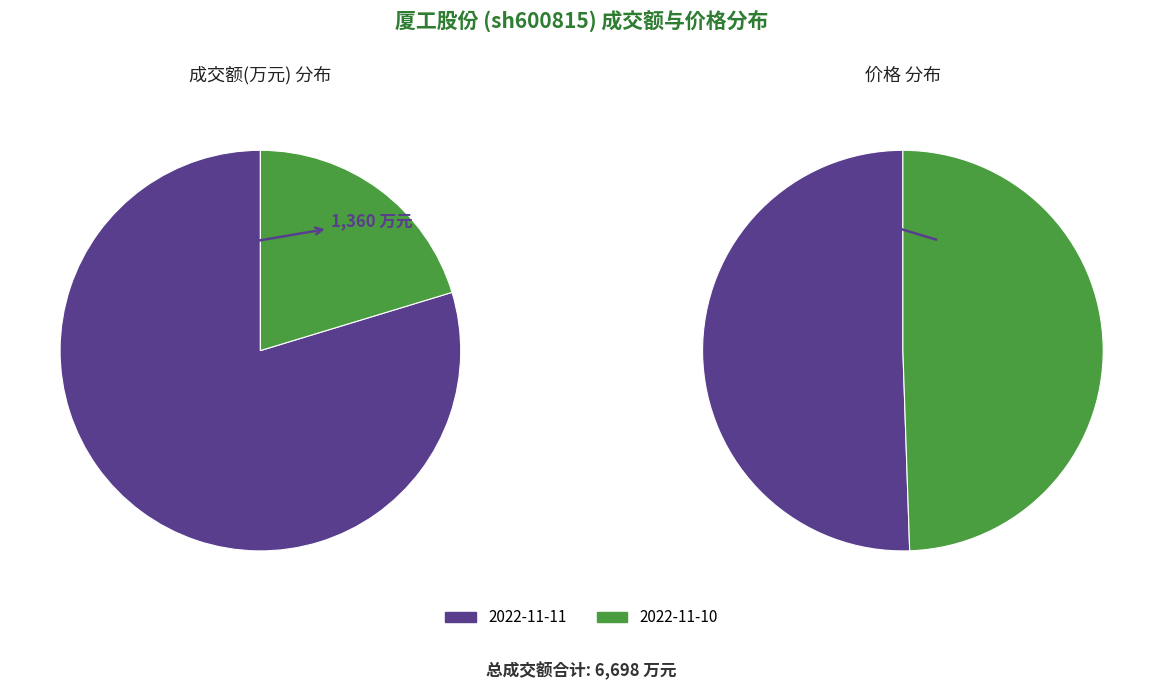

What is the spread (max minus min) of values at 成交额(万元)?

3978.0